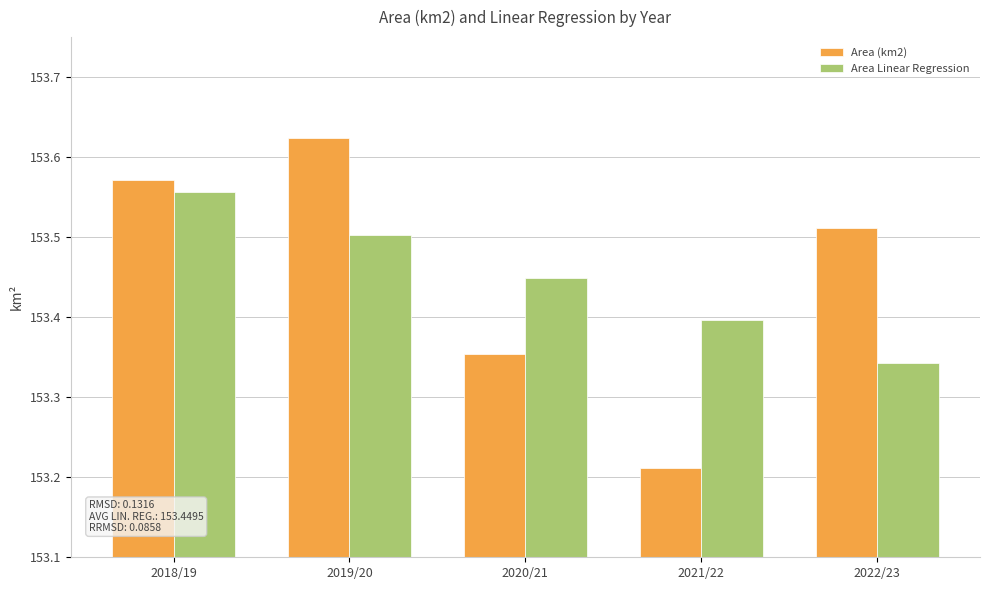

List the series in order of their peak value, lowest first.

Area Linear Regression, Area (km2)